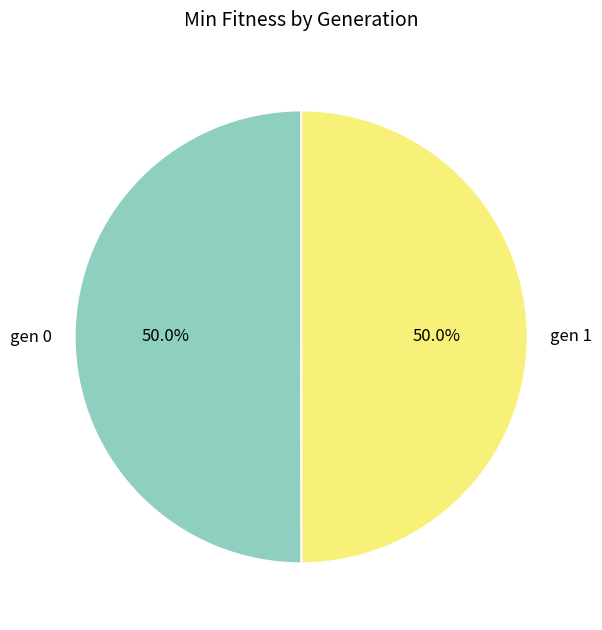

Approximately how many times larger is the value at gen 0 compared to gen 1?

1.0